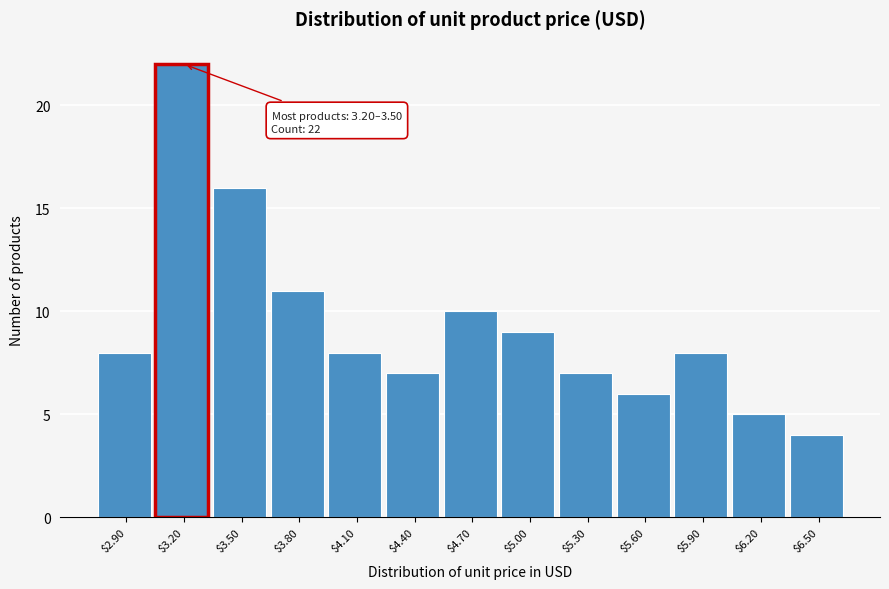

Reading right to left, transcribe all the data shown in this chart.

4	5	8	6	7	9	10	7	8	11	16	22	8